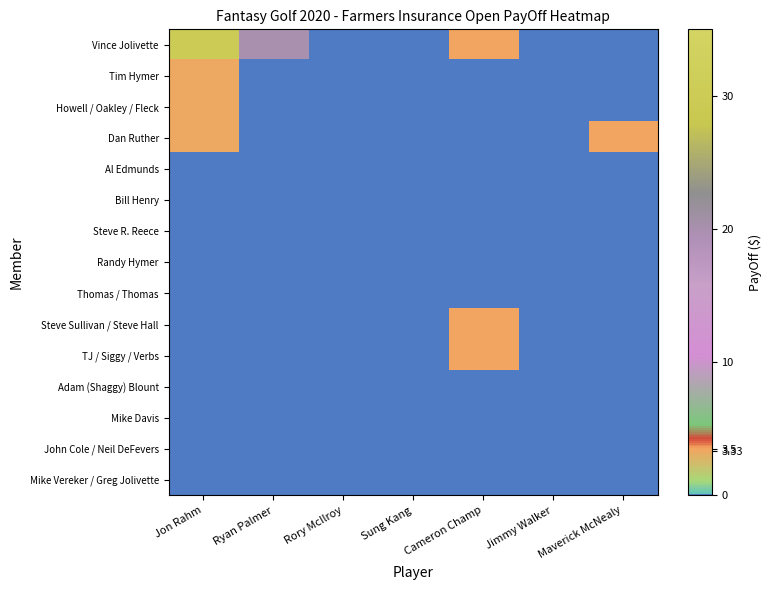

Reading left to right, transcribe all the data shown in this chart.

Vince Jolivette: Jon Rahm=30.0	Ryan Palmer=20.0	Rory McIlroy=0.0	Sung Kang=0.0	Cameron Champ=3.5	Jimmy Walker=0.0	Maverick McNealy=0.0
Tim Hymer: Jon Rahm=3.3	Ryan Palmer=0.0	Rory McIlroy=0.0	Sung Kang=0.0	Cameron Champ=0.0	Jimmy Walker=0.0	Maverick McNealy=0.0
Howell / Oakley / Fleck: Jon Rahm=3.3	Ryan Palmer=0.0	Rory McIlroy=0.0	Sung Kang=0.0	Cameron Champ=0.0	Jimmy Walker=0.0	Maverick McNealy=0.0
Dan Ruther: Jon Rahm=3.3	Ryan Palmer=0.0	Rory McIlroy=0.0	Sung Kang=0.0	Cameron Champ=0.0	Jimmy Walker=0.0	Maverick McNealy=3.5
Al Edmunds: Jon Rahm=0.0	Ryan Palmer=0.0	Rory McIlroy=0.0	Sung Kang=0.0	Cameron Champ=0.0	Jimmy Walker=0.0	Maverick McNealy=0.0
Bill Henry: Jon Rahm=0.0	Ryan Palmer=0.0	Rory McIlroy=0.0	Sung Kang=0.0	Cameron Champ=0.0	Jimmy Walker=0.0	Maverick McNealy=0.0
Steve R. Reece: Jon Rahm=0.0	Ryan Palmer=0.0	Rory McIlroy=0.0	Sung Kang=0.0	Cameron Champ=0.0	Jimmy Walker=0.0	Maverick McNealy=0.0
Randy Hymer: Jon Rahm=0.0	Ryan Palmer=0.0	Rory McIlroy=0.0	Sung Kang=0.0	Cameron Champ=0.0	Jimmy Walker=0.0	Maverick McNealy=0.0
Thomas / Thomas: Jon Rahm=0.0	Ryan Palmer=0.0	Rory McIlroy=0.0	Sung Kang=0.0	Cameron Champ=0.0	Jimmy Walker=0.0	Maverick McNealy=0.0
Steve Sullivan / Steve Hall: Jon Rahm=0.0	Ryan Palmer=0.0	Rory McIlroy=0.0	Sung Kang=0.0	Cameron Champ=3.5	Jimmy Walker=0.0	Maverick McNealy=0.0
TJ / Siggy / Verbs: Jon Rahm=0.0	Ryan Palmer=0.0	Rory McIlroy=0.0	Sung Kang=0.0	Cameron Champ=3.5	Jimmy Walker=0.0	Maverick McNealy=0.0
Adam (Shaggy) Blount: Jon Rahm=0.0	Ryan Palmer=0.0	Rory McIlroy=0.0	Sung Kang=0.0	Cameron Champ=0.0	Jimmy Walker=0.0	Maverick McNealy=0.0
Mike Davis: Jon Rahm=0.0	Ryan Palmer=0.0	Rory McIlroy=0.0	Sung Kang=0.0	Cameron Champ=0.0	Jimmy Walker=0.0	Maverick McNealy=0.0
John Cole / Neil DeFevers: Jon Rahm=0.0	Ryan Palmer=0.0	Rory McIlroy=0.0	Sung Kang=0.0	Cameron Champ=0.0	Jimmy Walker=0.0	Maverick McNealy=0.0
Mike Vereker / Greg Jolivette: Jon Rahm=0.0	Ryan Palmer=0.0	Rory McIlroy=0.0	Sung Kang=0.0	Cameron Champ=0.0	Jimmy Walker=0.0	Maverick McNealy=0.0